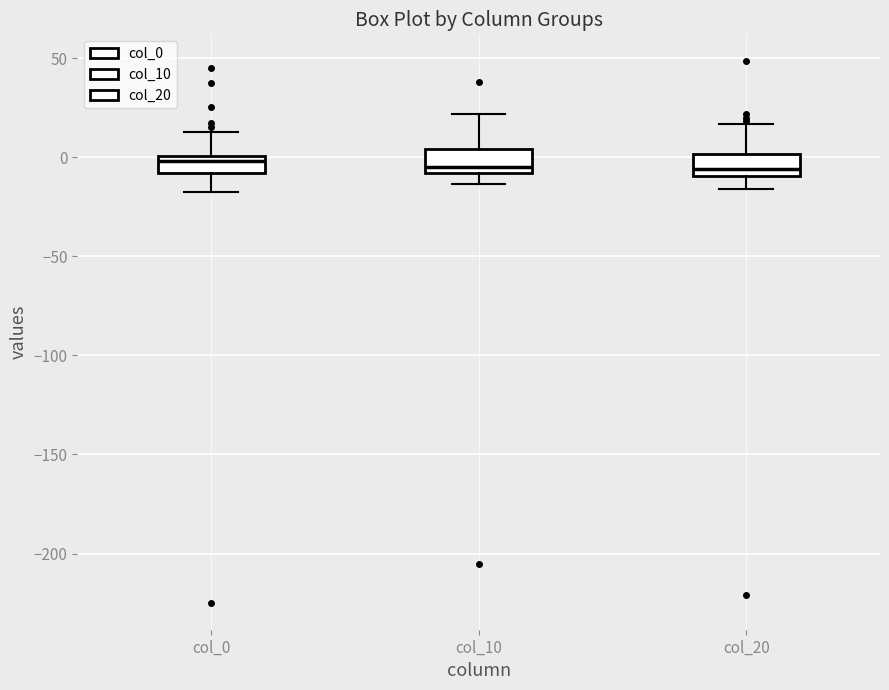

Where is the upper edge of the box for col_0 on the y-axis? The values are not printed on the chart, so give them approximately, as read against the axis.

0